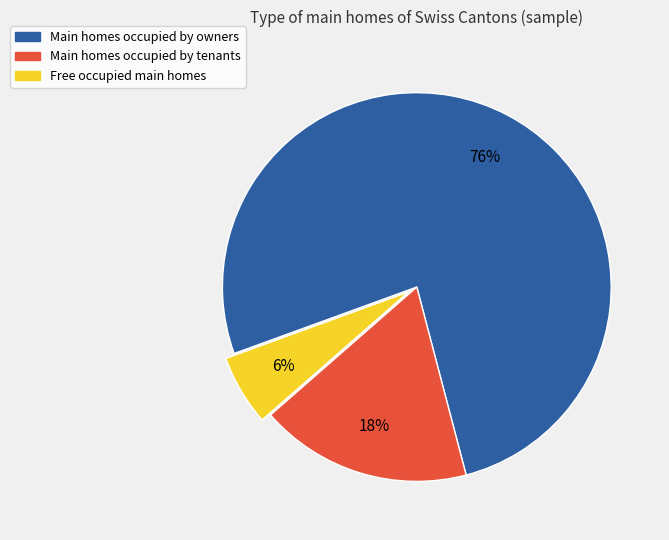

To the nearest percent, what is the average slice percentage?

33%